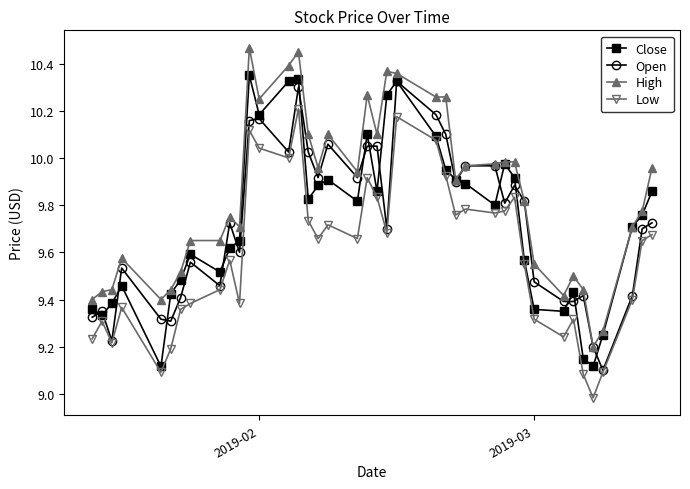

Which series has the largest range (max minus min)?

High